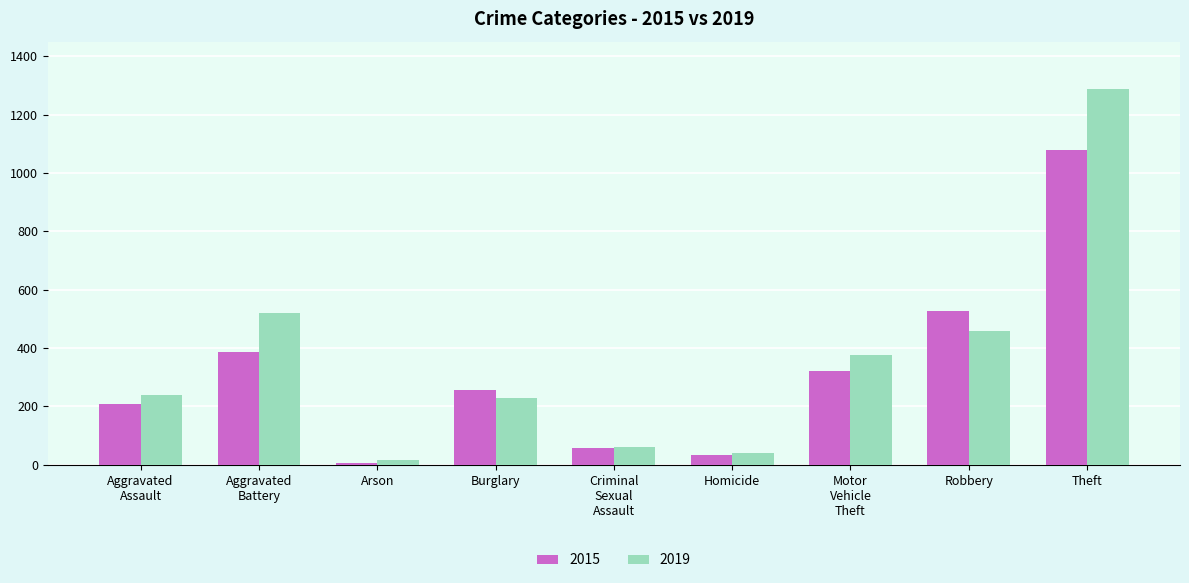

What is the lowest value of the 2019 series?

17